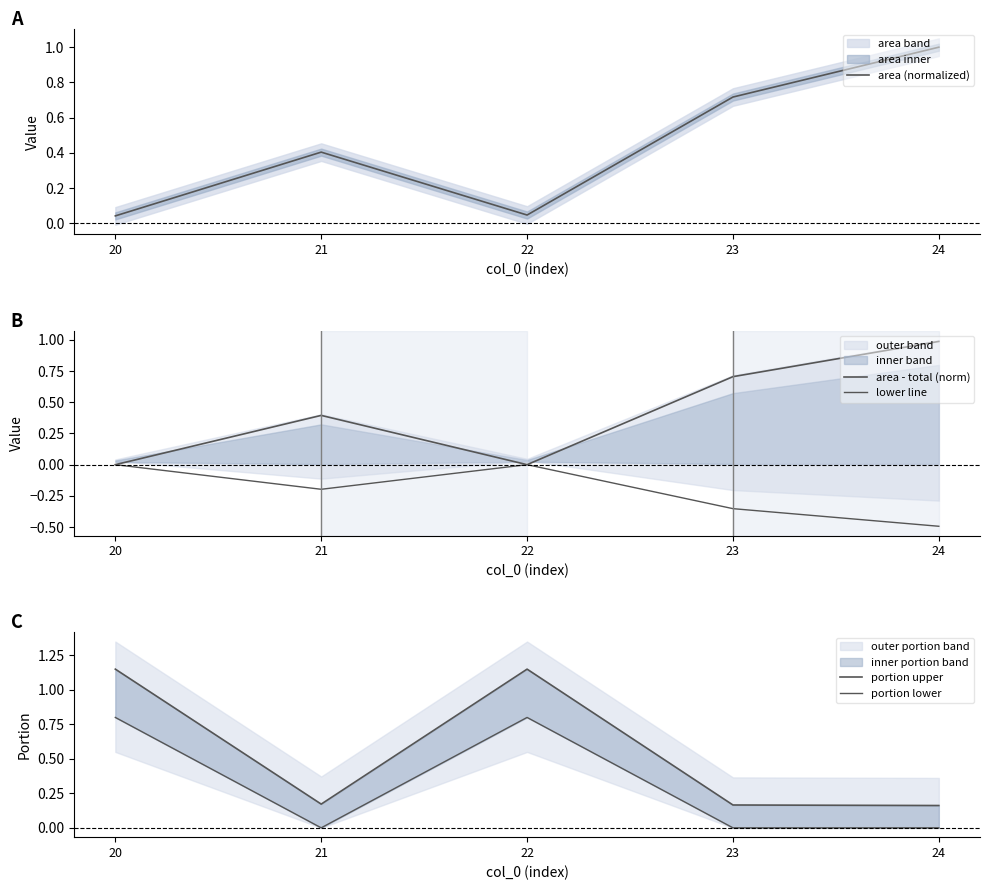

How many lines are shown in the chart?

5